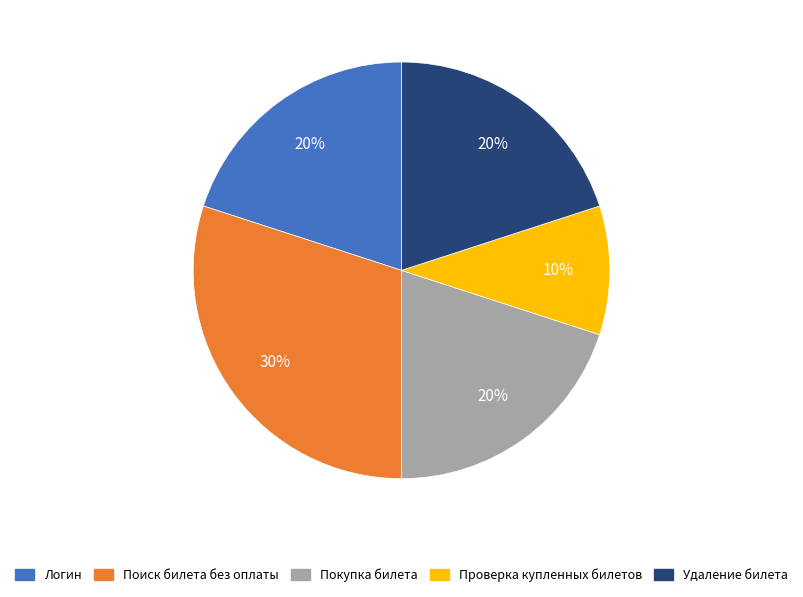

Is it true that Покупка билета is 20% of the pie?

True